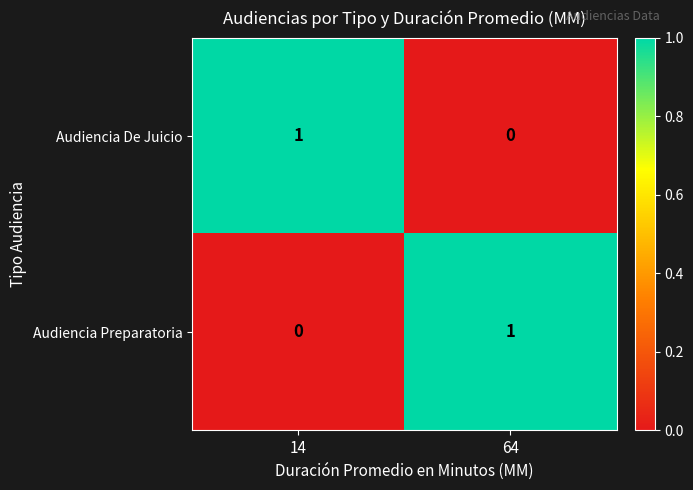

Is the value of Audiencia Preparatoria at 64 greater than the value of Audiencia De Juicio at 64?

Yes